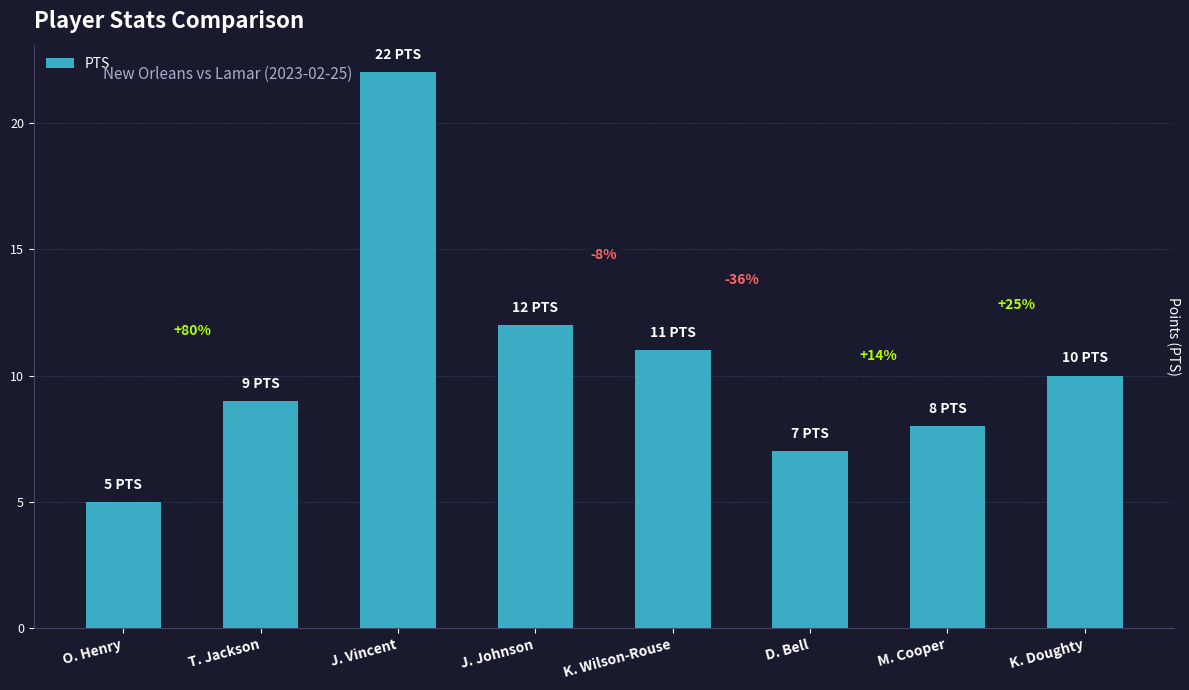

Which label corresponds to the smallest value in the chart?

O. Henry